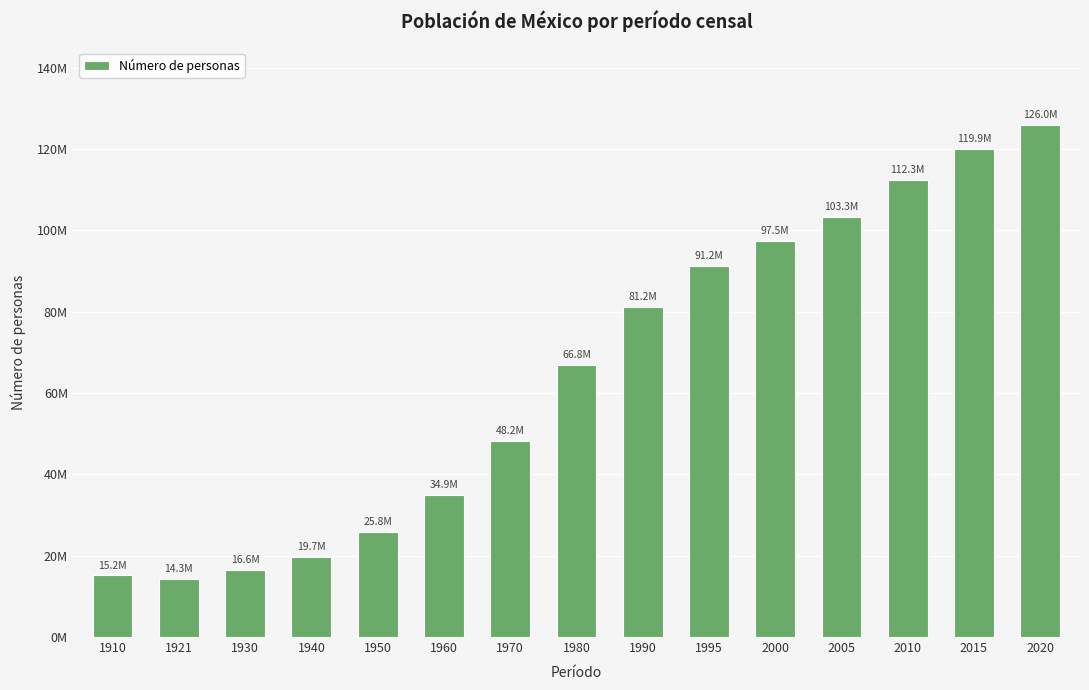

Is it true that the value at 2000 is 97483412?

True